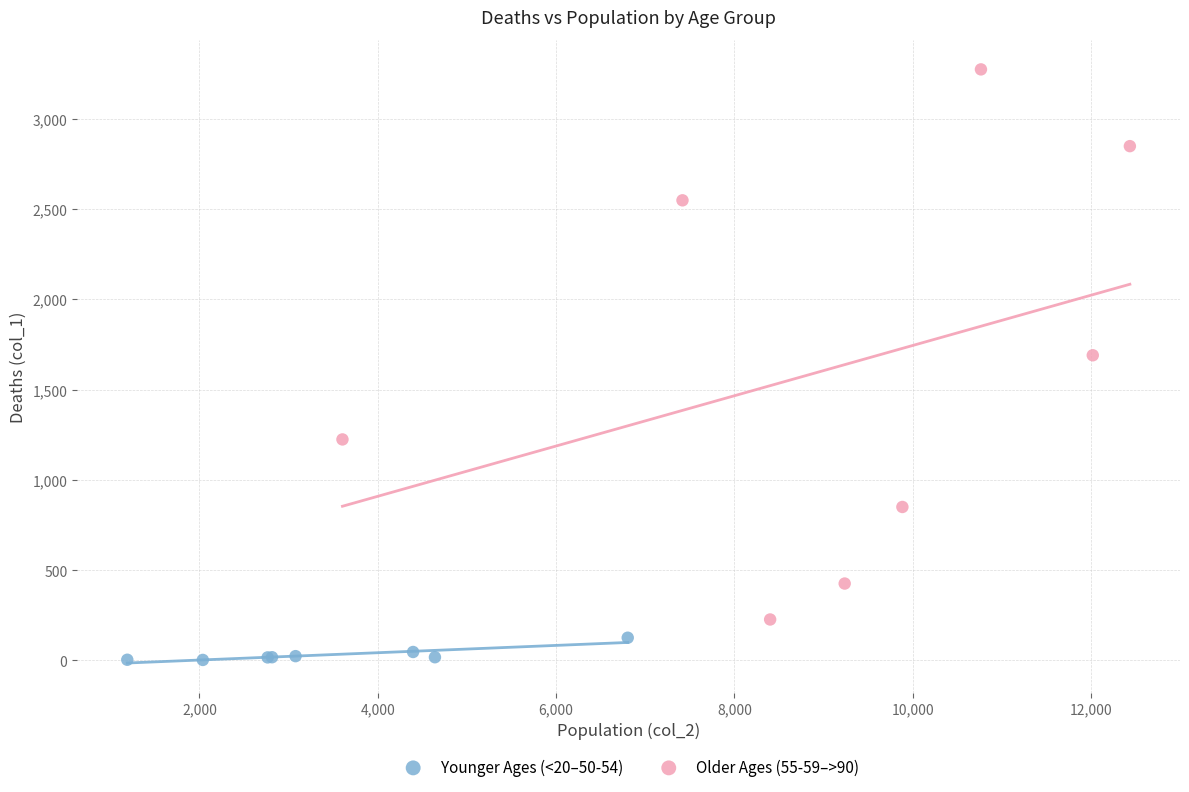

What are all the series names shown in the legend?

Younger Ages (<20–50-54), Older Ages (55-59–>90)